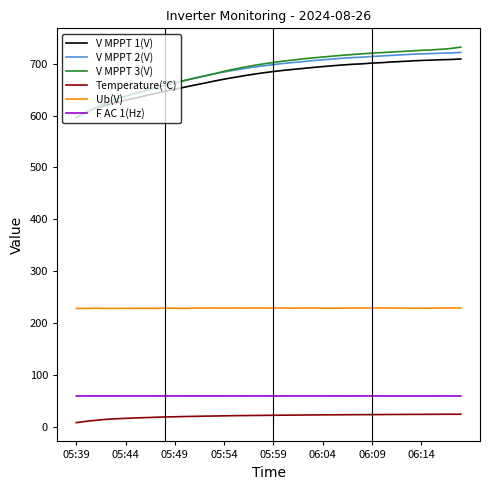

Which series has the largest range (max minus min)?

V MPPT 3(V)